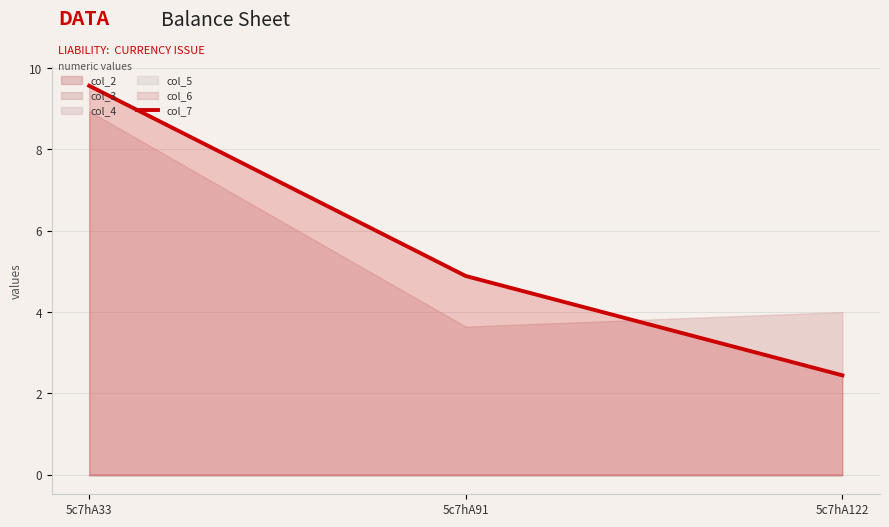

What is the value of the 2nd point from the left?

4.9